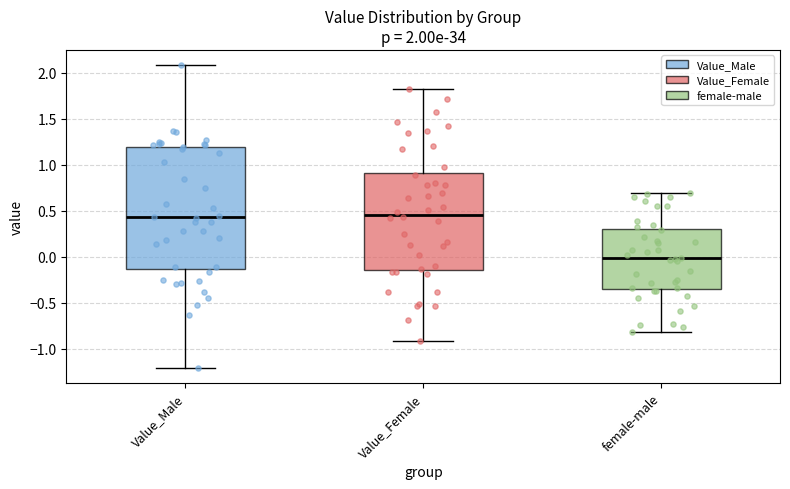

Which box is the tallest, from its lower edge to its upper edge?

Value_Male